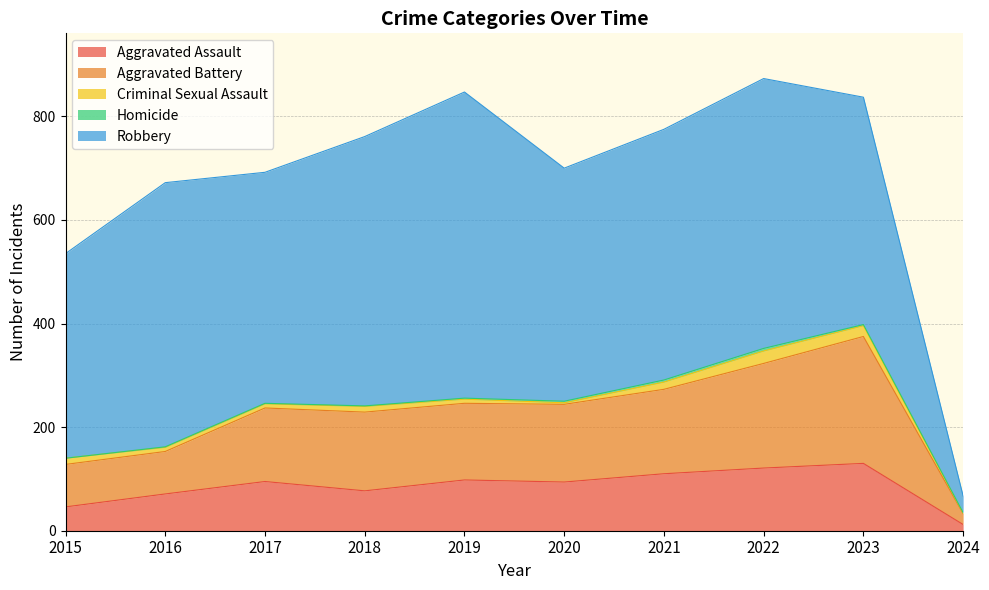

Which series has the widest spread of values?

Robbery